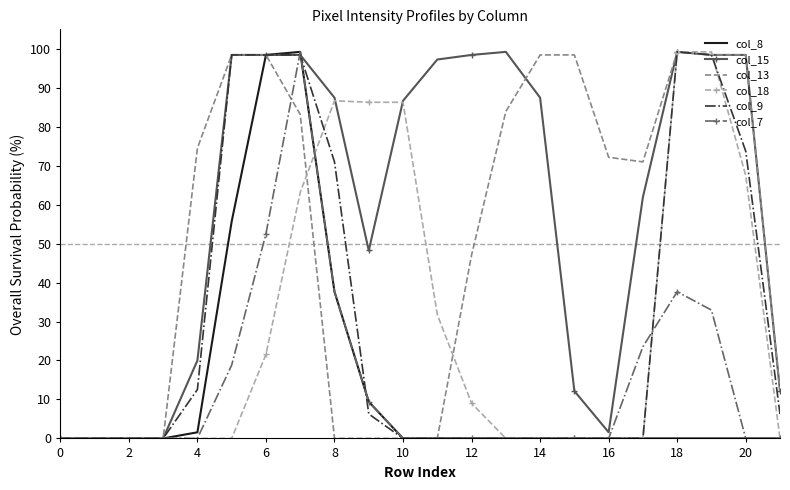

What are all the series names shown in the legend?

col_8, col_15, col_13, col_18, col_9, col_7